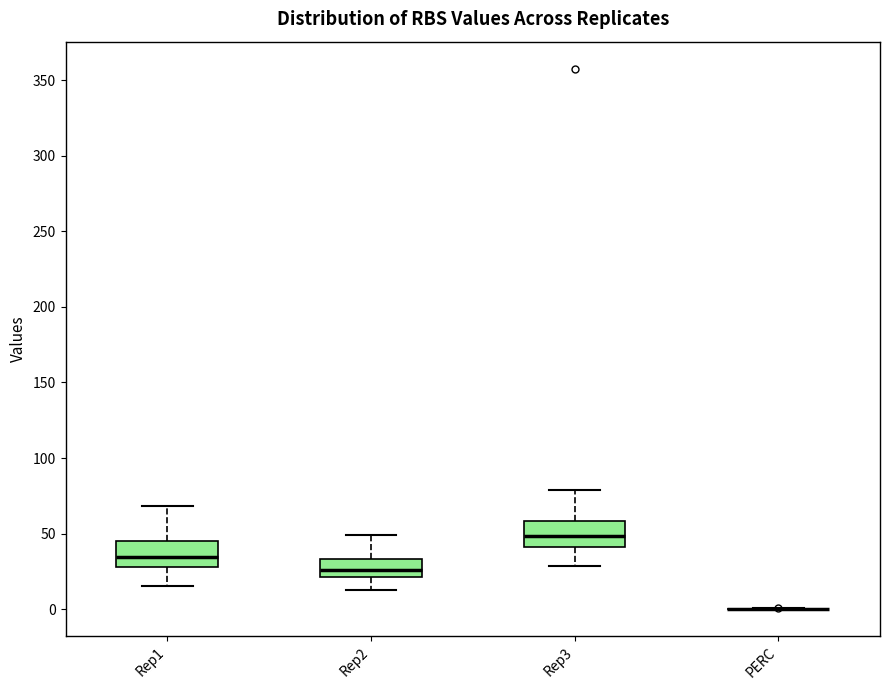

Reading left to right, read every box against the y-axis: the position of its median line, the range the box covers, and the ends of its whiskers. The values are not printed on the chart, so give them approximately, as read against the axis.

Rep1: median 35, box 30 to 45, whiskers 15 to 70
Rep2: median 25, box 20 to 35, whiskers 10 to 50
Rep3: median 50, box 40 to 60, whiskers 30 to 80
PERC: box collapsed to a line at 0, whiskers 0 to 0